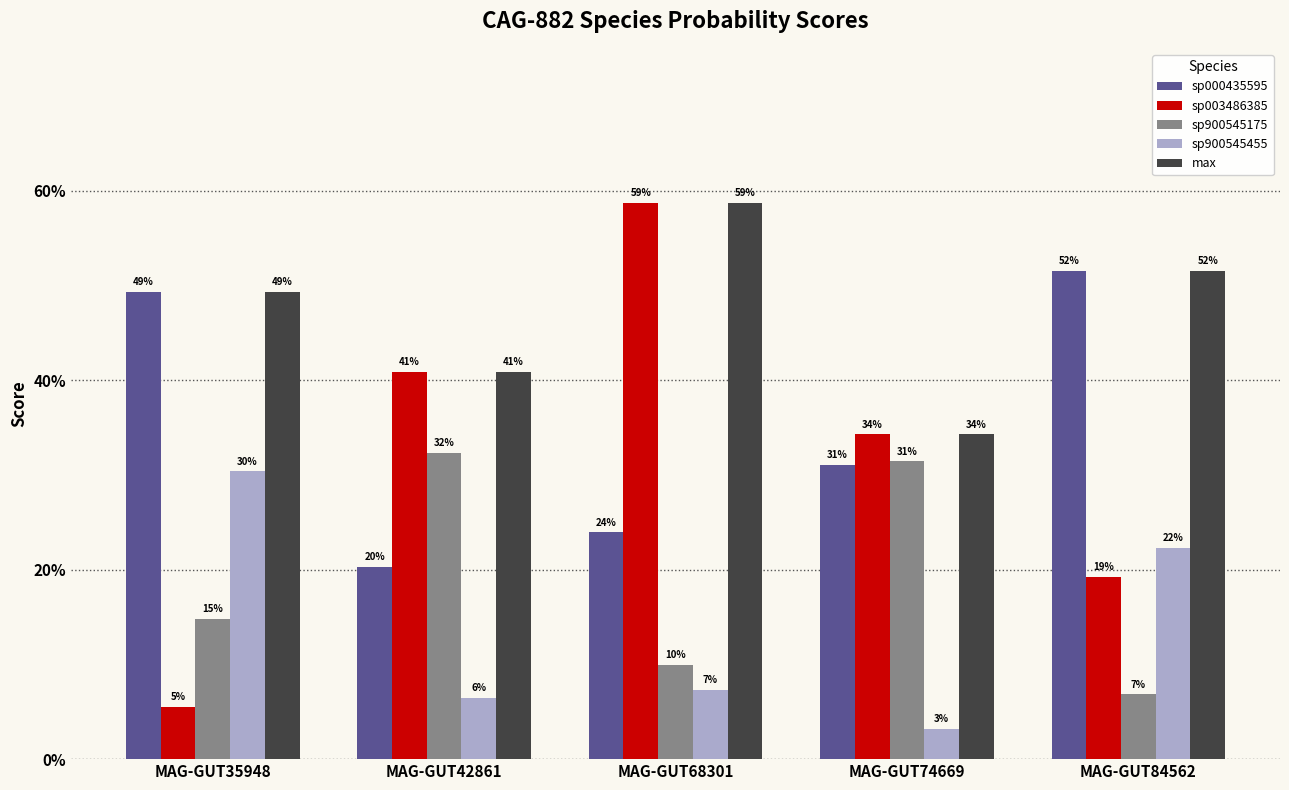

What are all the series names shown in the legend?

sp000435595, sp003486385, sp900545175, sp900545455, max